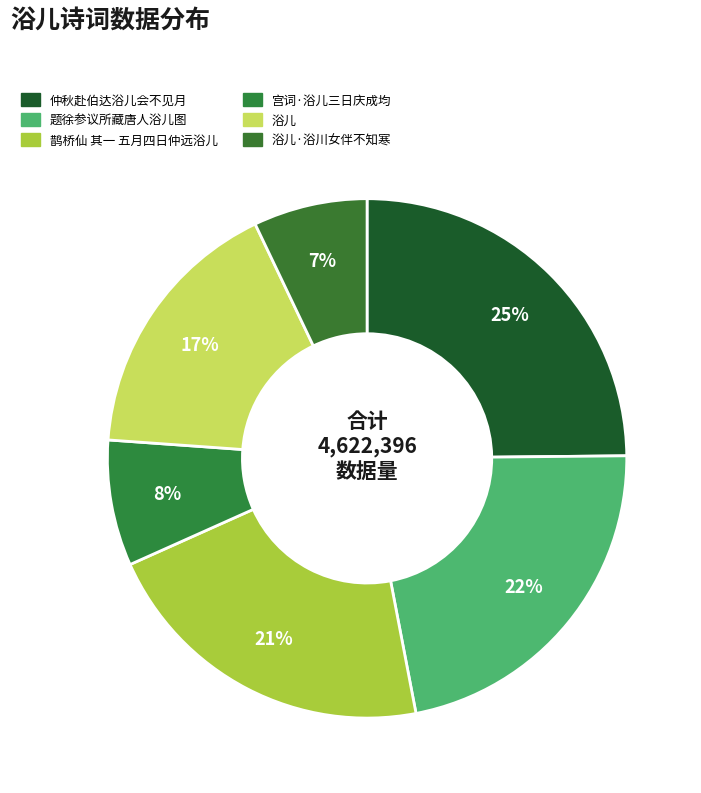

Count the number of slices in the pie.

6